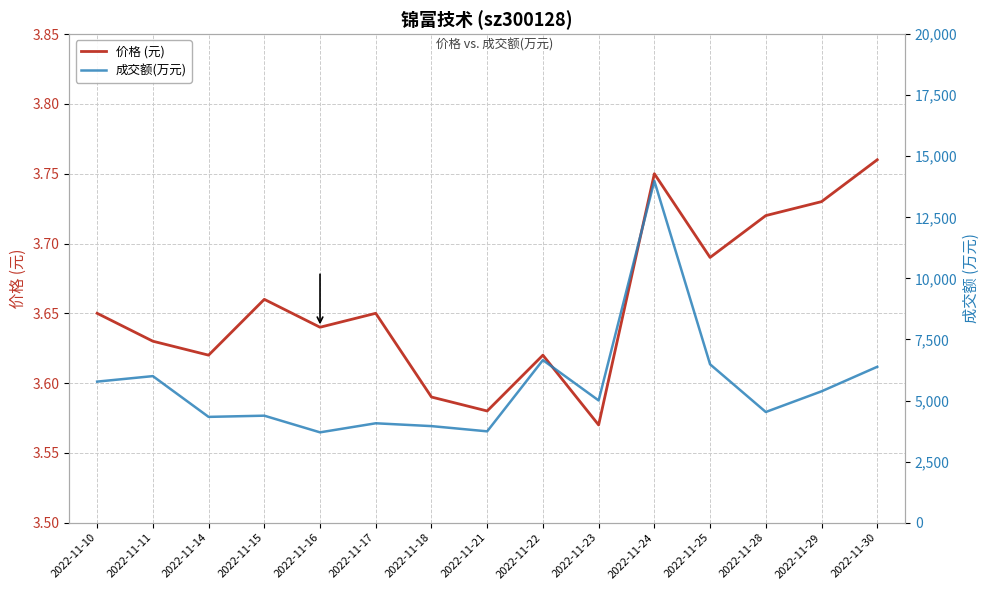

Which category has the highest value in the 成交额(万元) series?

2022-11-24